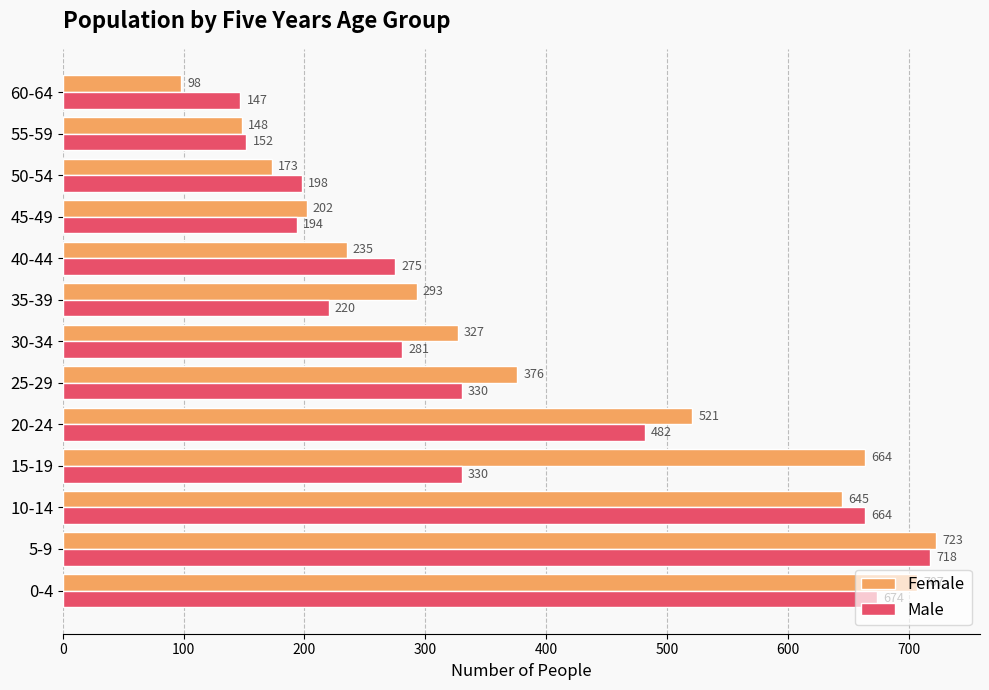

How many categories are shown in the chart?

13